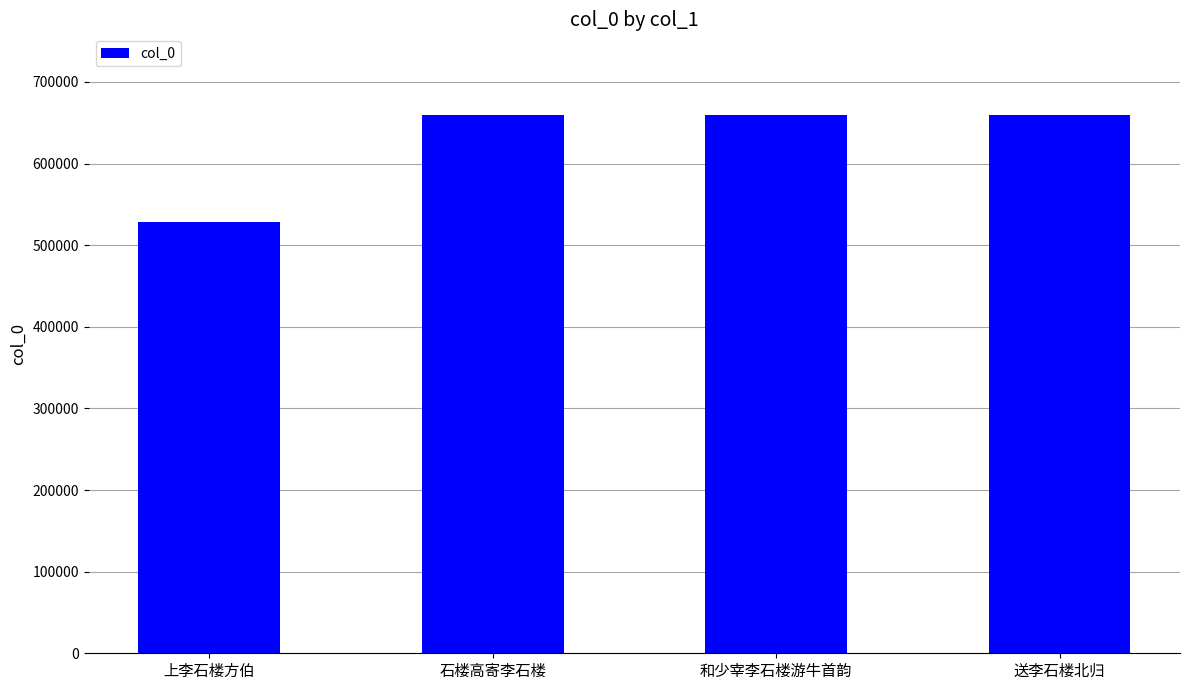

Between 上李石楼方伯 and 送李石楼北归, which is larger?

送李石楼北归